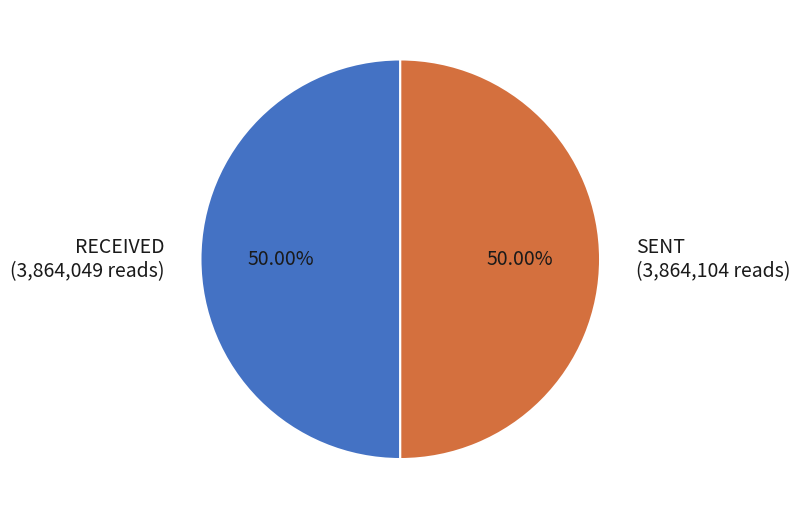

Count the number of slices in the pie.

2